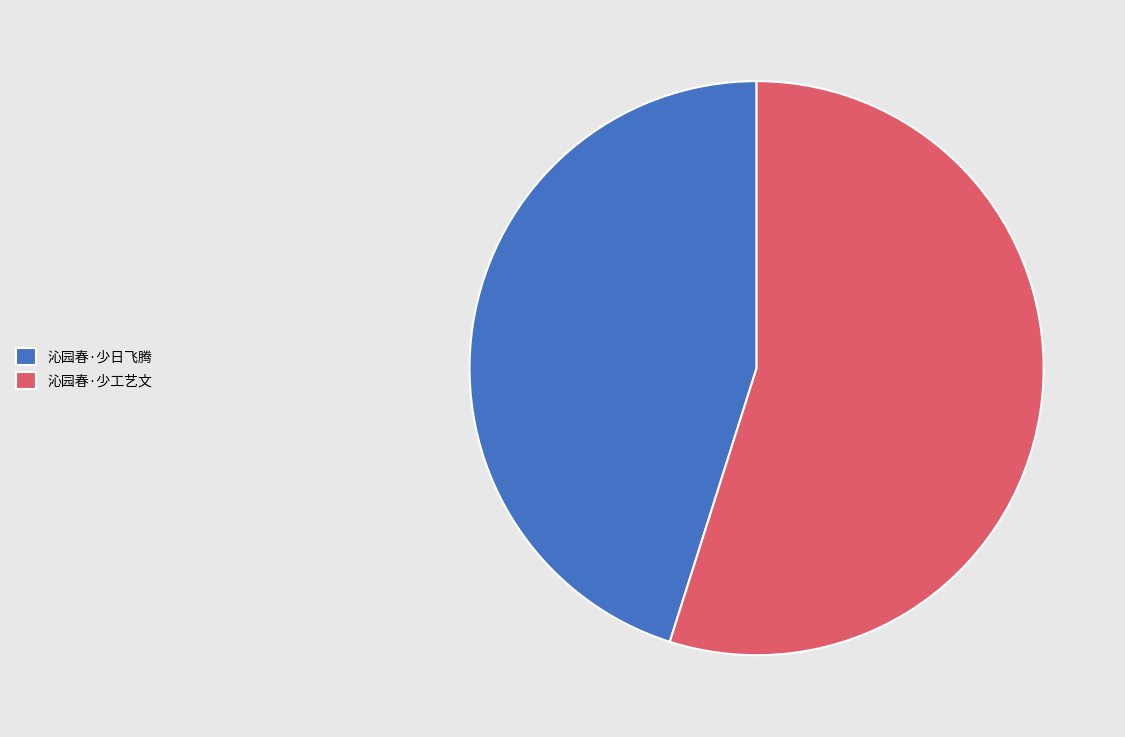

Which has a higher value, 沁园春·少工艺文 or 沁园春·少日飞腾?

沁园春·少工艺文